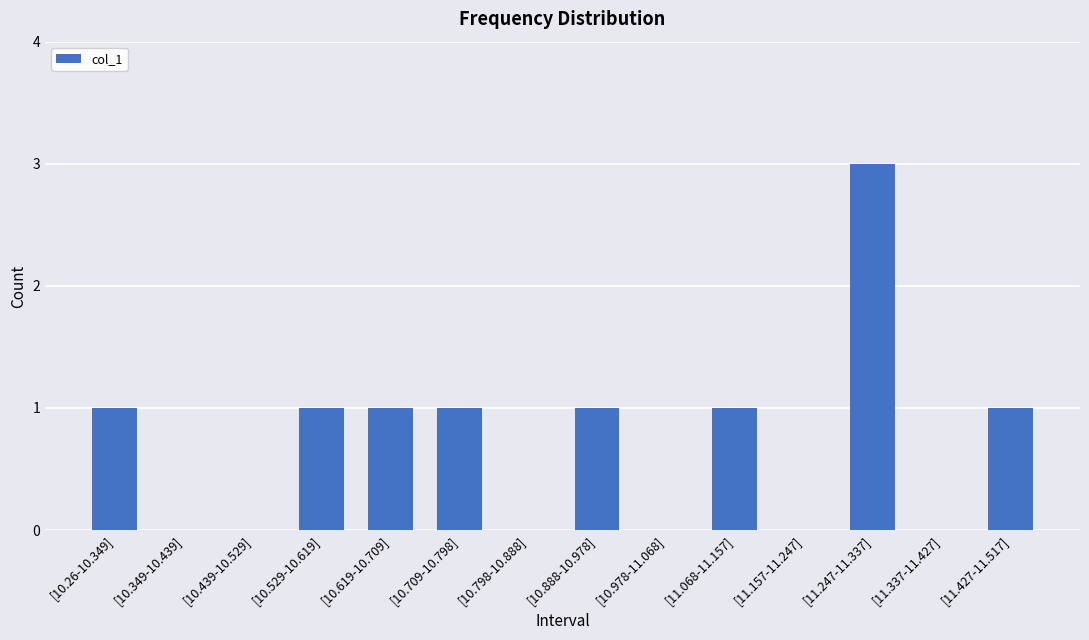

The value at [10.529-10.619] is 2. True or false?

False